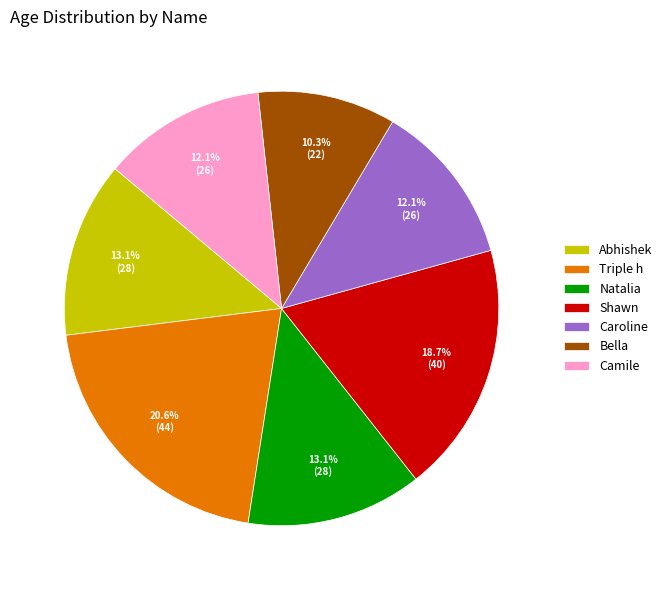

Which has a higher value, Triple h or Natalia?

Triple h